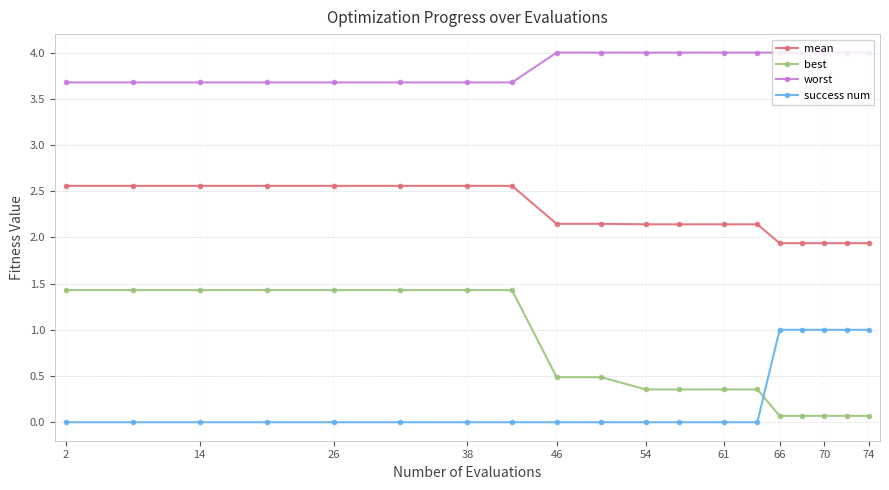

Which series has the largest total across all categories?

worst